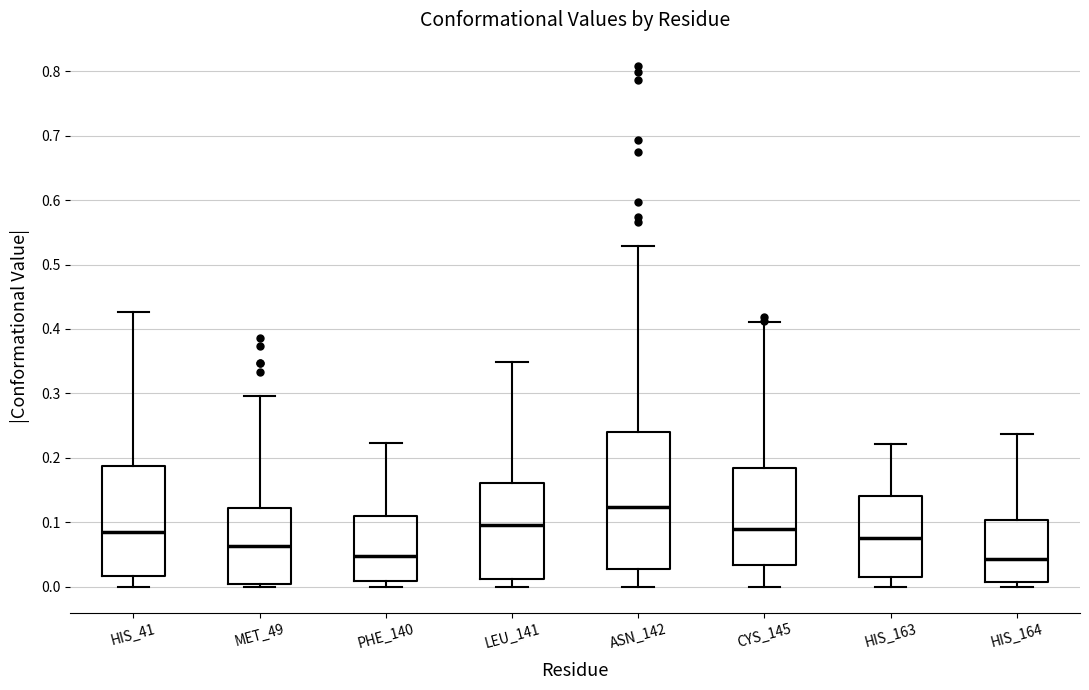

Which box is the tallest, from its lower edge to its upper edge?

ASN_142